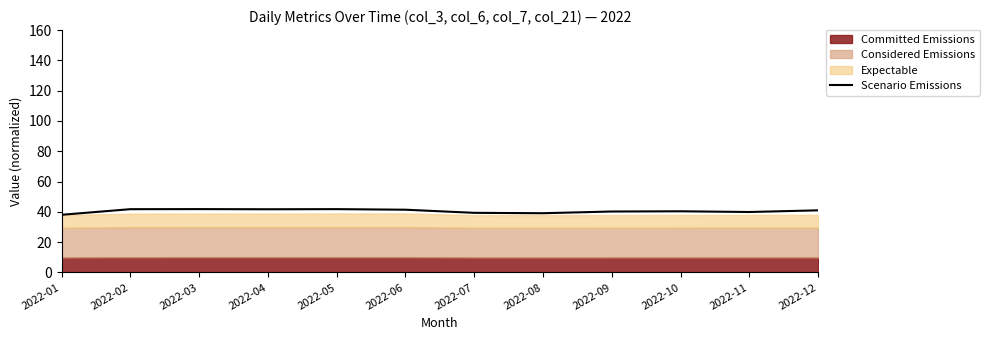

What is the value of the 3rd point from the left?

41.8